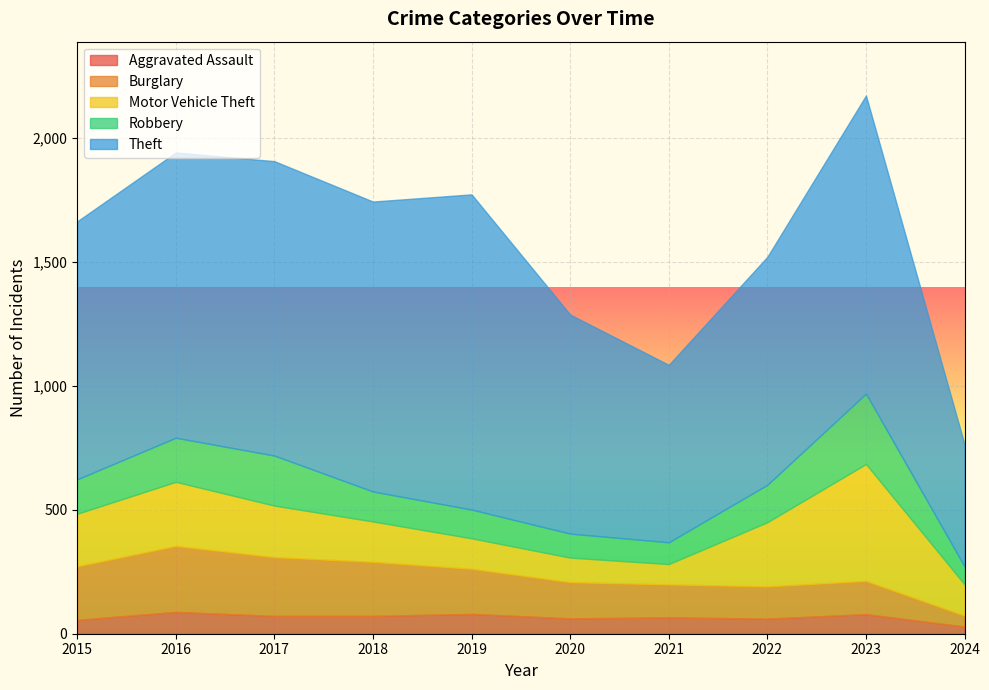

How many lines are shown in the chart?

5